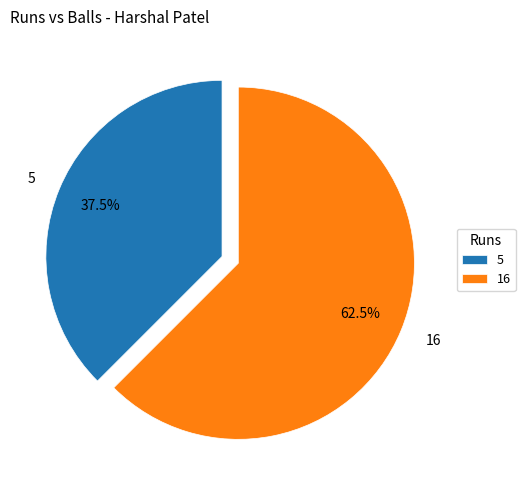

What is the smallest slice in the pie chart?

5